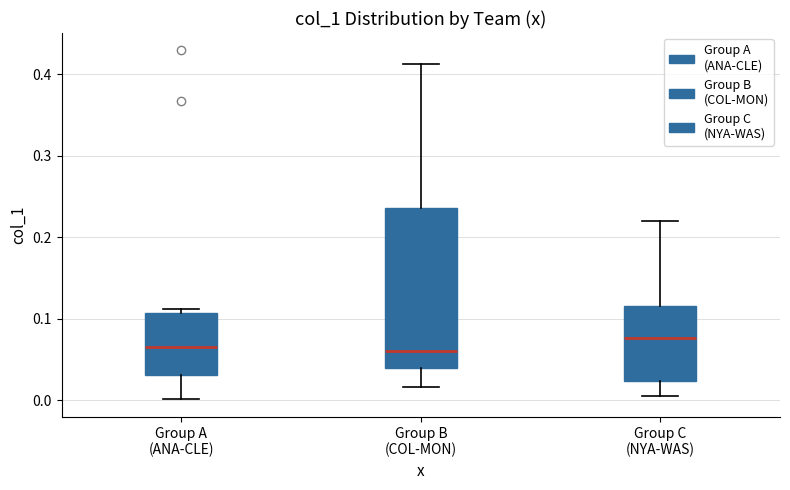

Reading left to right, read every box against the y-axis: the position of its median line, the range the box covers, and the ends of its whiskers. The values are not printed on the chart, so give them approximately, as read against the axis.

Group A (ANA-CLE): median 0.07, box 0.03 to 0.11, whiskers 0.00 to 0.11 (just above the box's upper edge)
Group B (COL-MON): median 0.06, box 0.04 to 0.24, whiskers 0.02 to 0.41
Group C (NYA-WAS): median 0.08, box 0.02 to 0.12, whiskers 0.01 to 0.22